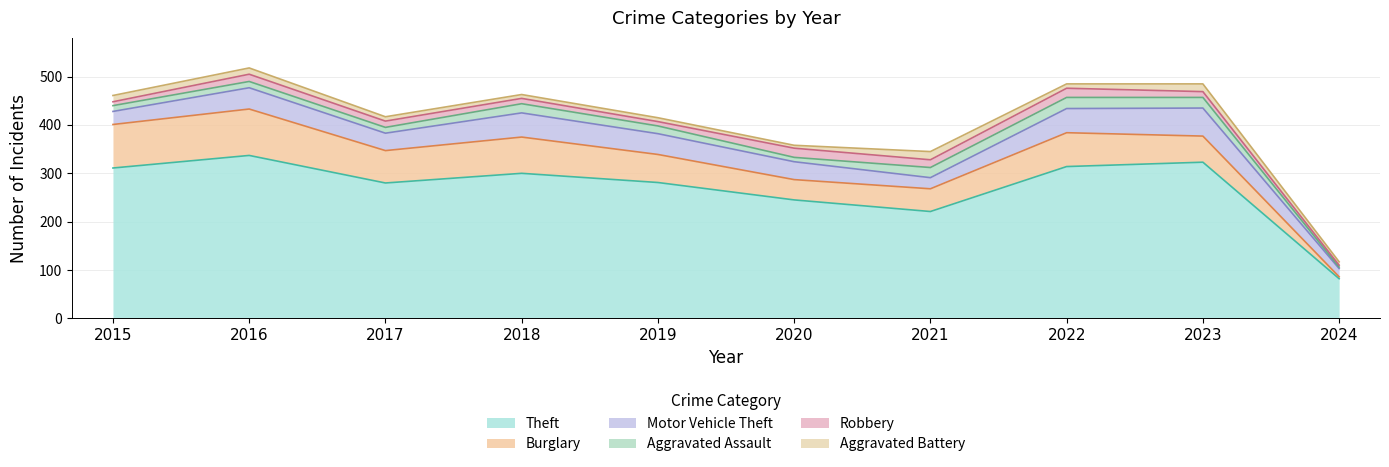

How many categories are shown in the chart?

10